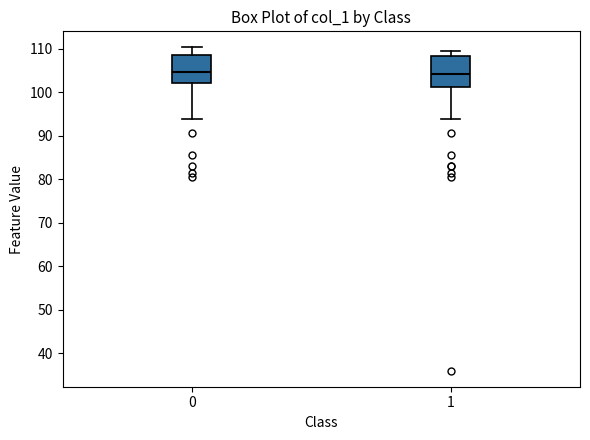

Reading left to right, transcribe this box plot: for each box, give where its median line is, the range the box spans, and where its two whiskers end, as read against the y-axis. The values are not printed on the chart, so give them approximately, as read against the axis.

0: median 105, box 102 to 108, whiskers 94 to 110
1: median 104, box 101 to 108, whiskers 94 to 109